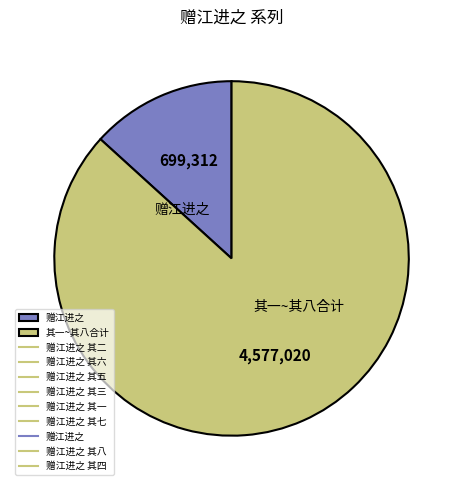

Is it true that 赠江进之 is 7% of the pie?

False